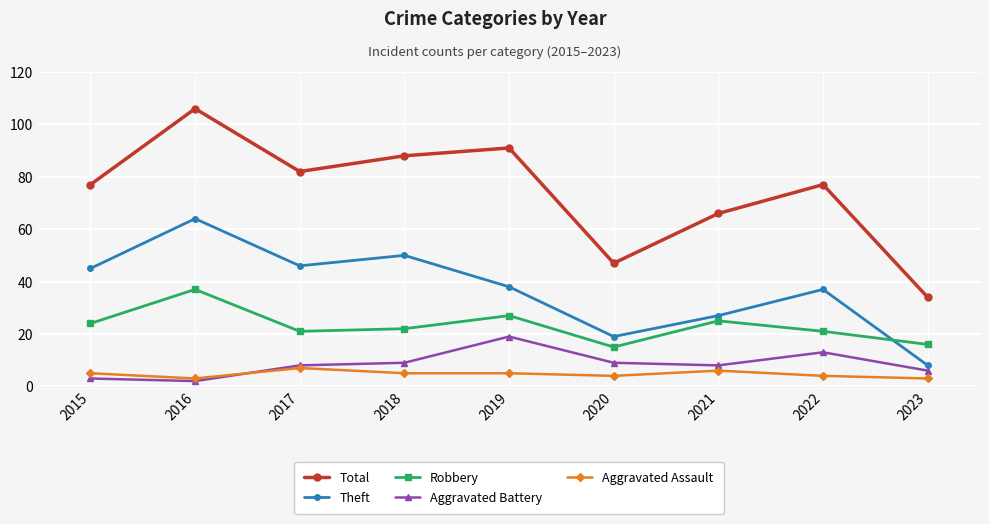

Which series has the largest total across all categories?

Total